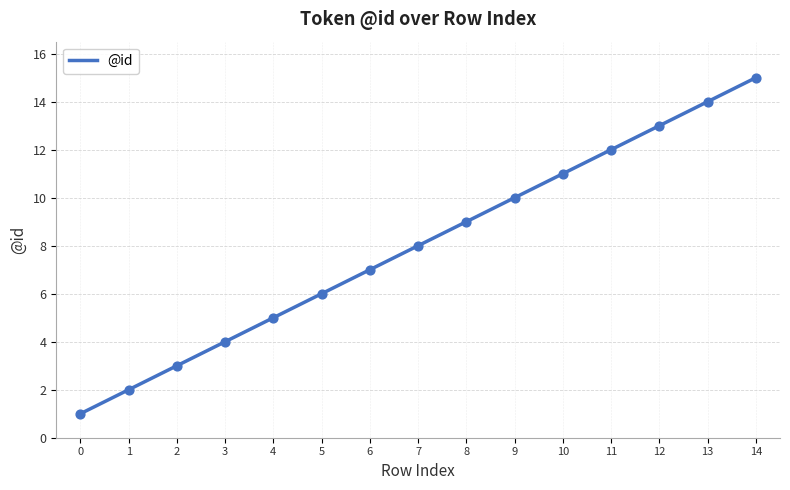

Approximately how many times larger is the value at 7 compared to 9?

0.8